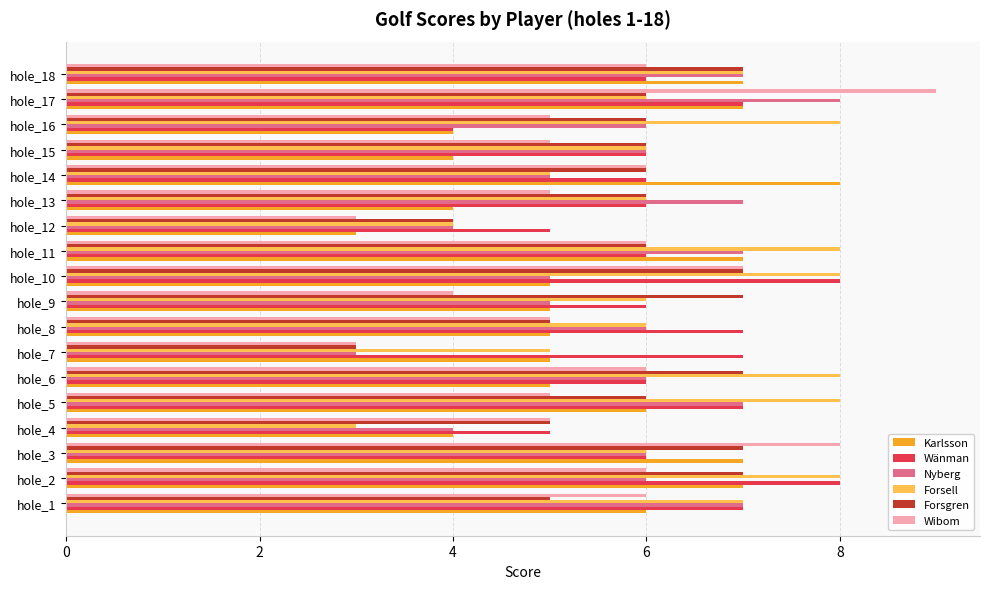

True or false: Forsell has a value of 6 at hole_5.

False